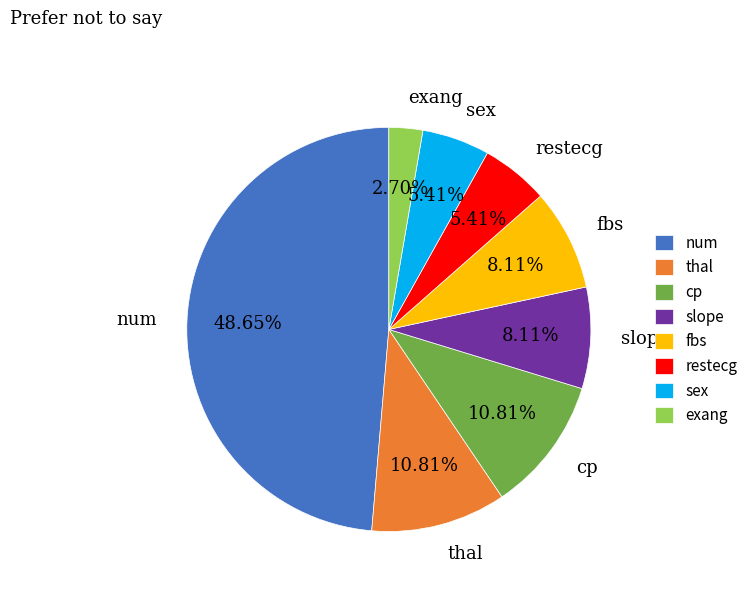

To the nearest percent, what is the average slice percentage?

12%